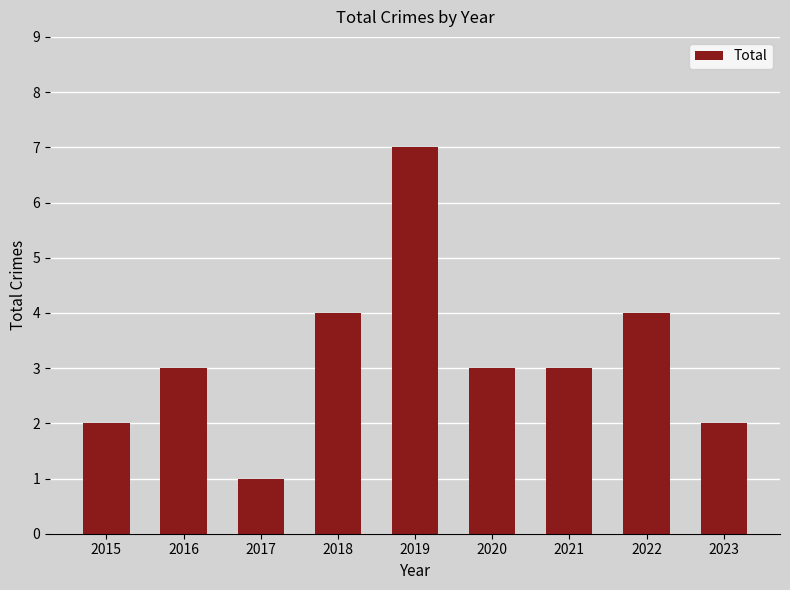

What is the difference between the values at 2020 and 2023?

1